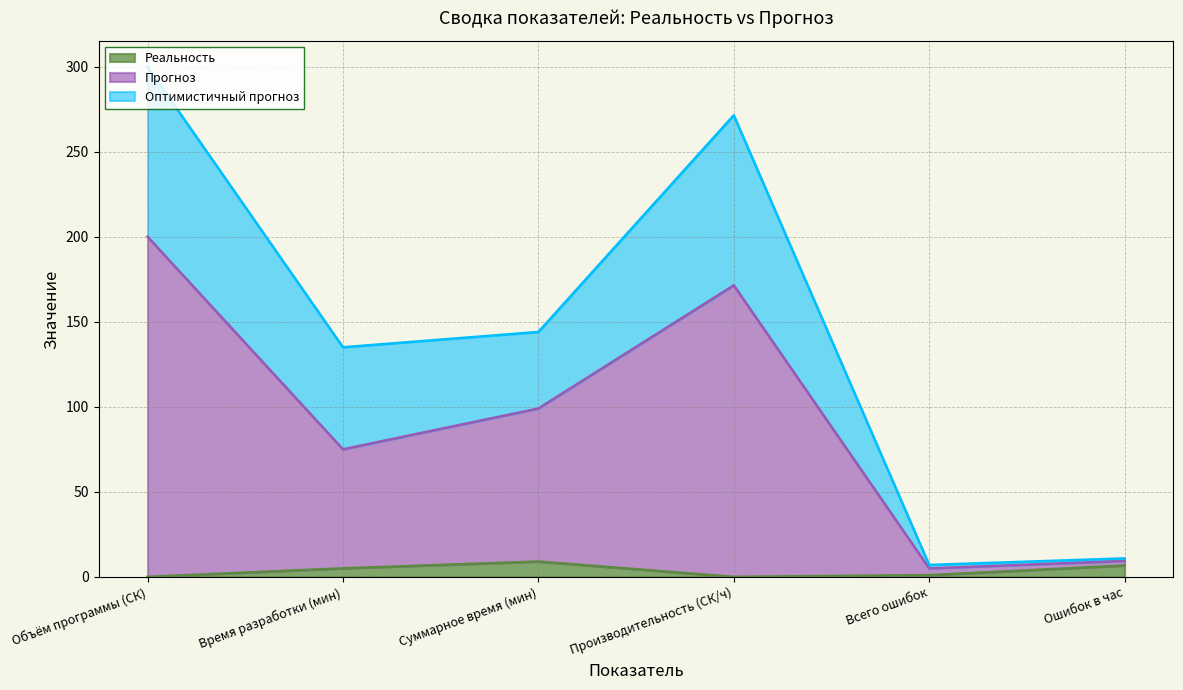

Where is the first local maximum for Прогноз?

Производительность (СК/ч)